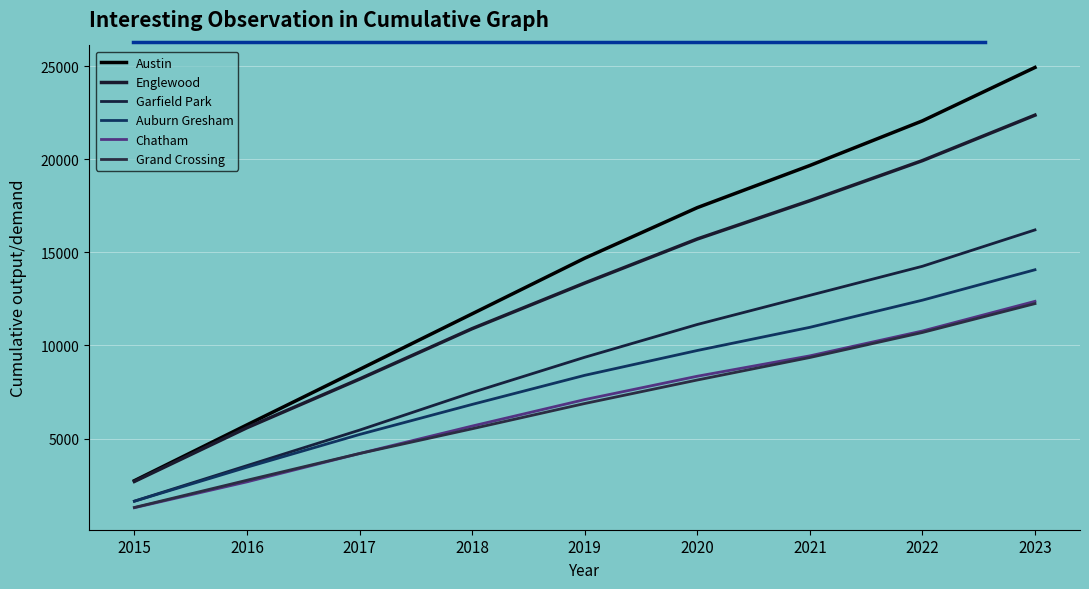

Is this an area chart (filled region under the line)?

No